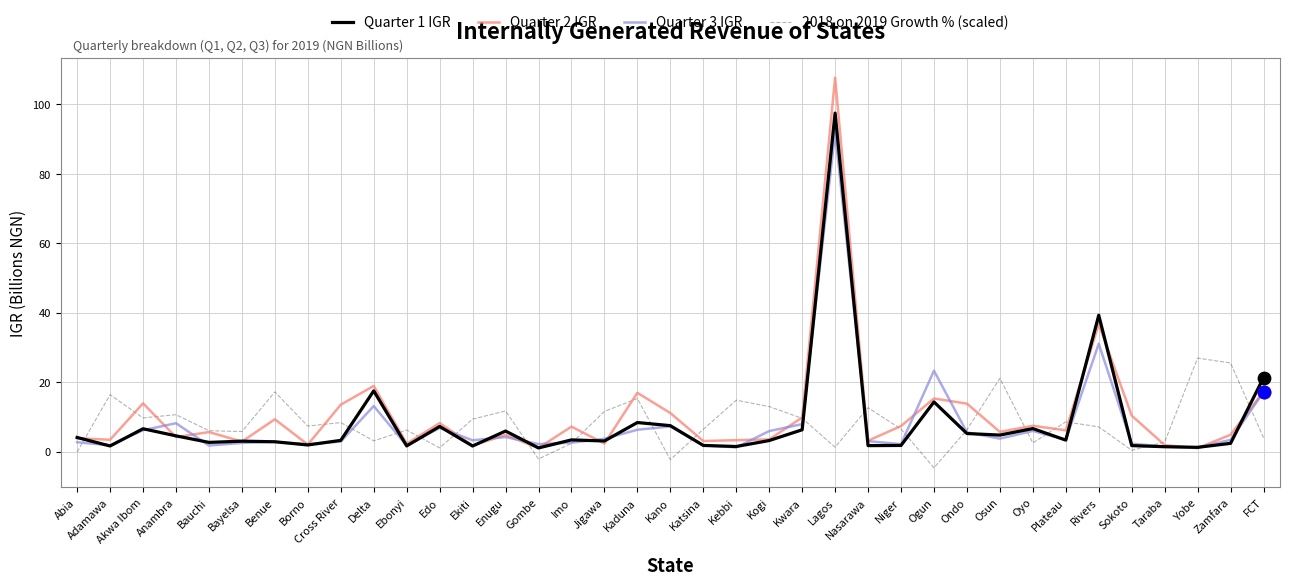

At how many categories does at least one series exceed 43?

1